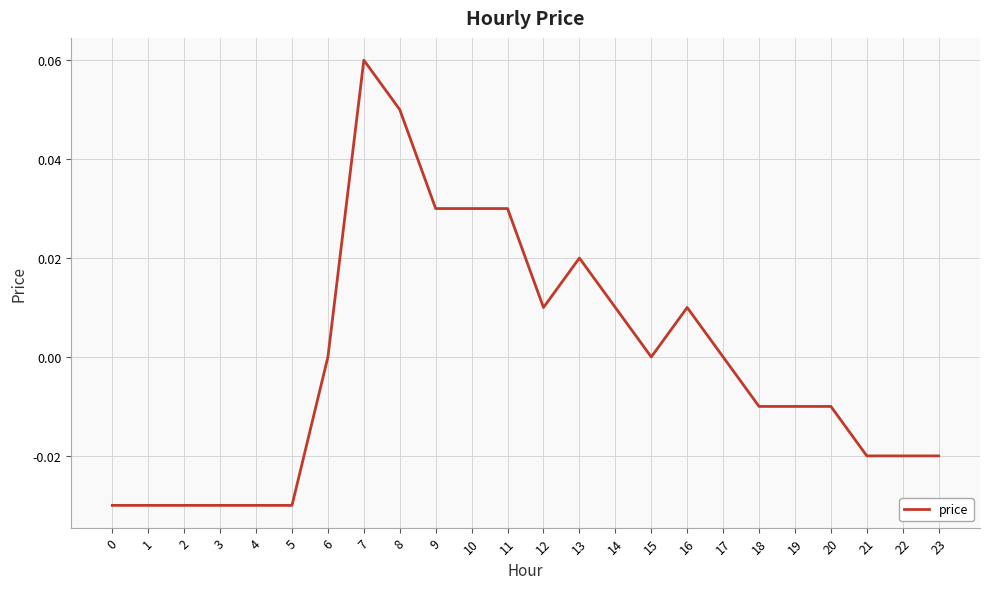

Which category has the highest value across all series?

7